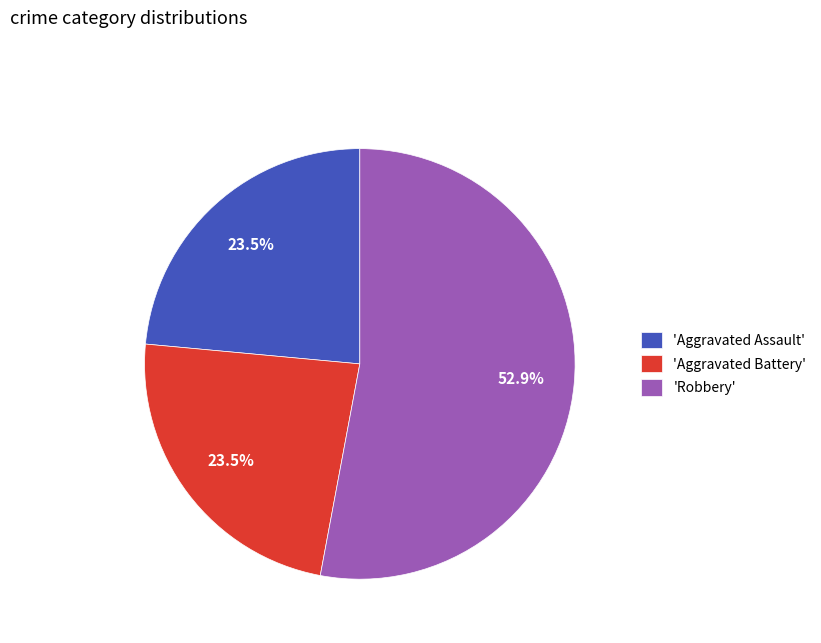

What percentage is NOT represented by 'Aggravated Battery'?

76.5%